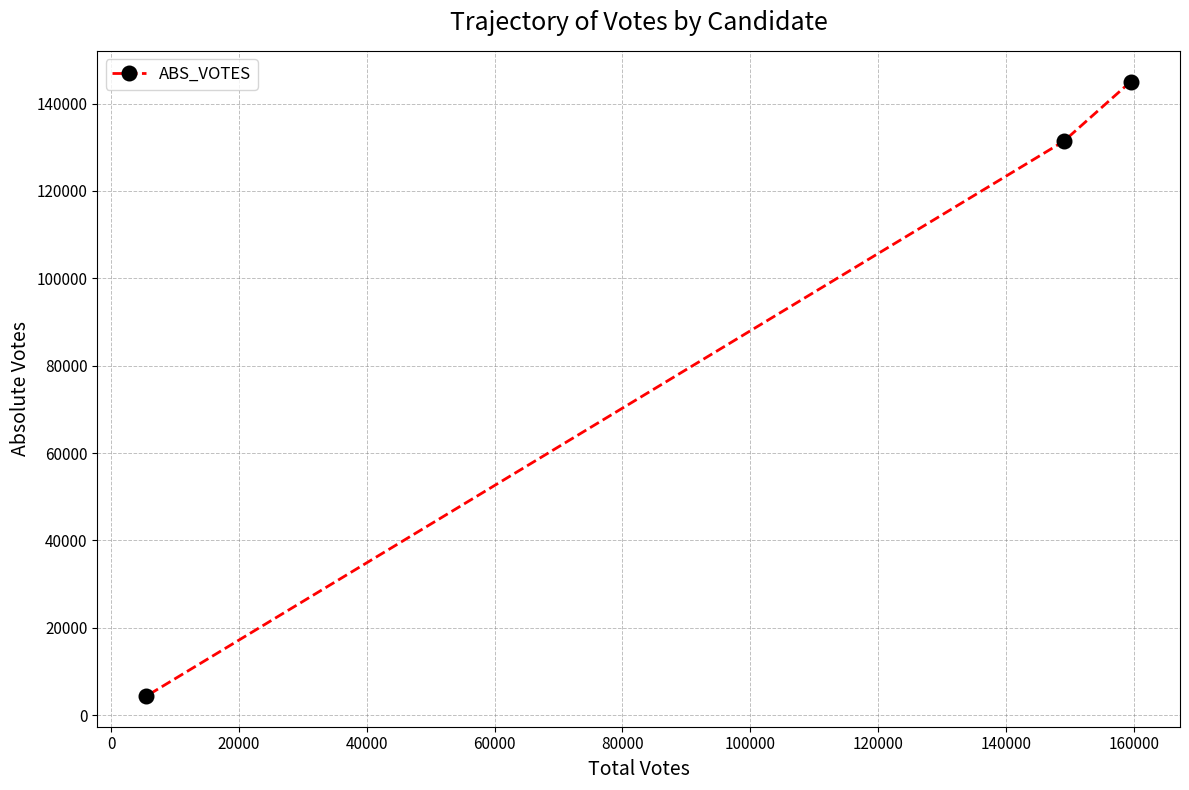

What is the greatest value displayed?

145055